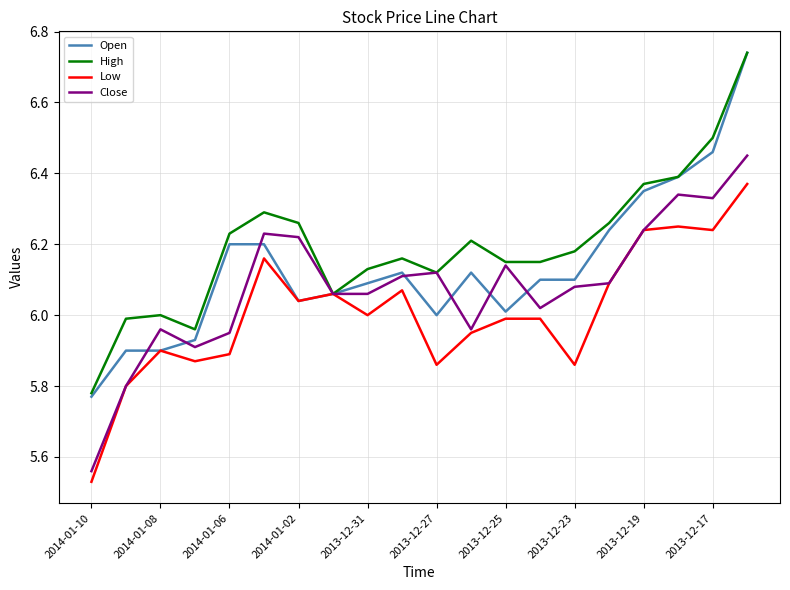

Which series has the largest total across all categories?

High